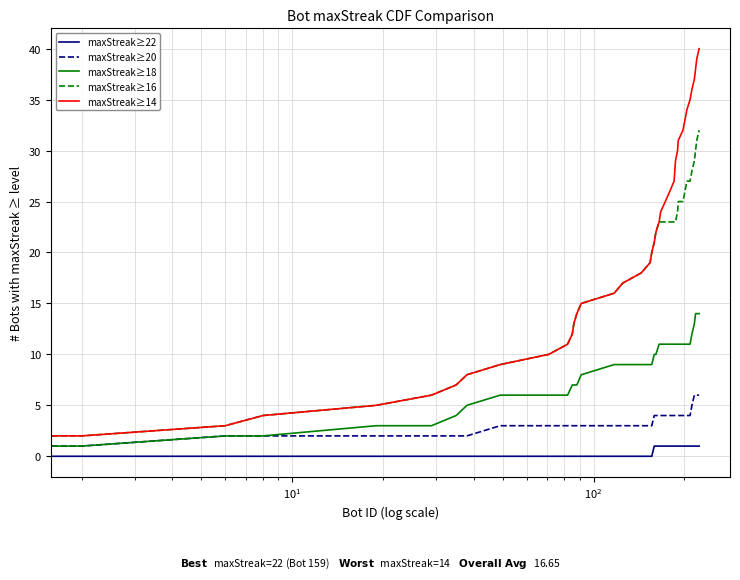

Reading left to right, what are all the values shown in this chart?

maxStreak≥22: 0	0	0	0	0	0	0	0	0	0	0	0	0	0	0	0	0	0	0	0	1	1	1	1	1	1	1	1	1	1	1	1	1	1	1	1	1	1	1	1
maxStreak≥20: 1	1	2	2	2	2	2	2	3	3	3	3	3	3	3	3	3	3	3	3	4	4	4	4	4	4	4	4	4	4	4	4	4	4	4	5	6	6	6	6
maxStreak≥18: 1	1	2	2	3	3	4	5	6	6	6	7	7	7	8	9	9	9	9	9	10	10	11	11	11	11	11	11	11	11	11	11	11	11	11	12	13	14	14	14
maxStreak≥16: 1	2	3	4	5	6	7	8	9	10	11	12	13	14	15	16	17	18	19	20	21	22	23	23	23	23	23	23	23	24	25	25	26	27	27	28	29	30	31	32
maxStreak≥14: 1	2	3	4	5	6	7	8	9	10	11	12	13	14	15	16	17	18	19	20	21	22	23	24	25	26	27	28	29	30	31	32	33	34	35	36	37	38	39	40